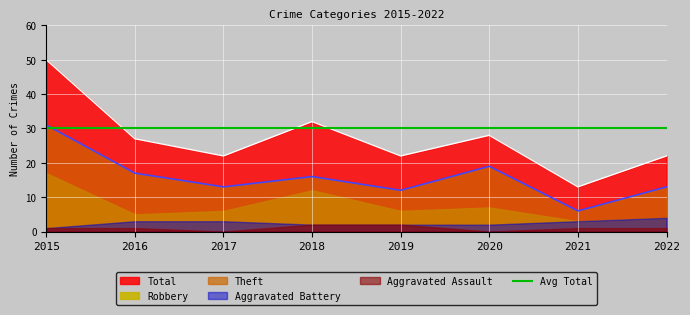

True or false: Aggravated Battery has a value of 3 at 2021.

True